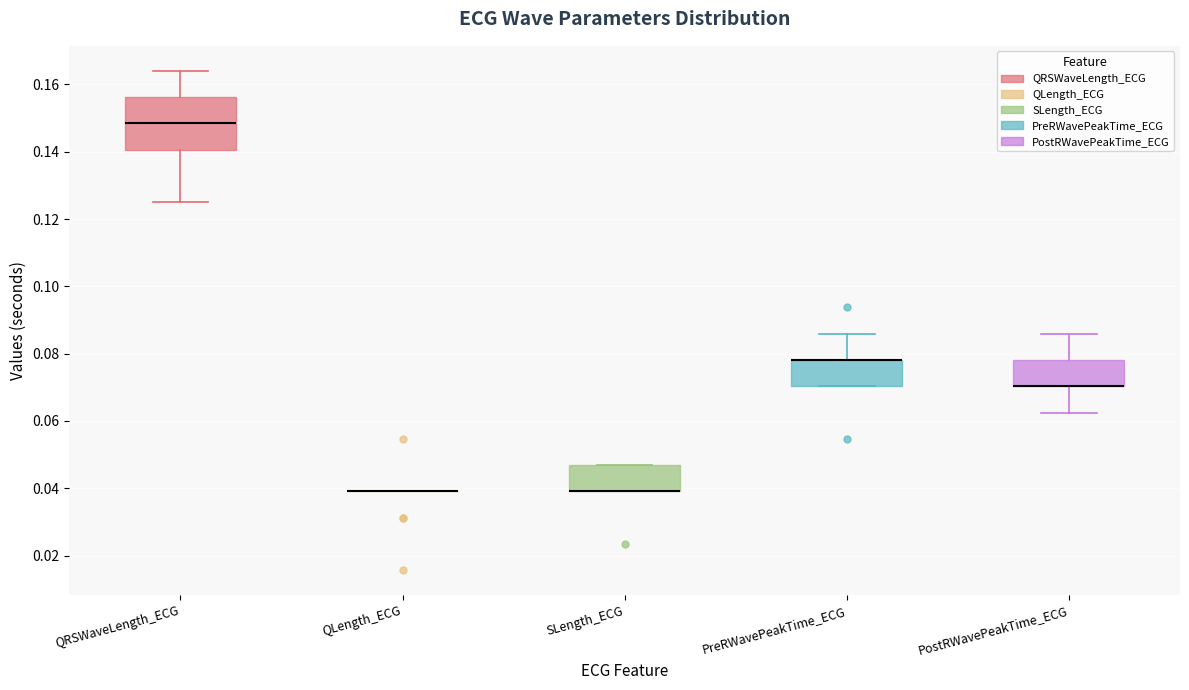

Reading left to right, transcribe this box plot: for each box, give where its median line is, the range the box spans, and where its two whiskers end, as read against the y-axis. The values are not printed on the chart, so give them approximately, as read against the axis.

QRSWaveLength_ECG: median 0.148, box 0.140 to 0.156, whiskers 0.126 to 0.164
QLength_ECG: box collapsed to a line at 0.040, whiskers 0.040 to 0.040
SLength_ECG: median 0.040 (drawn on the box's lower edge), box 0.040 to 0.046, whiskers 0.040 to 0.046
PreRWavePeakTime_ECG: median 0.078 (drawn on the box's upper edge), box 0.070 to 0.078, whiskers 0.070 to 0.086
PostRWavePeakTime_ECG: median 0.070 (drawn on the box's lower edge), box 0.070 to 0.078, whiskers 0.062 to 0.086